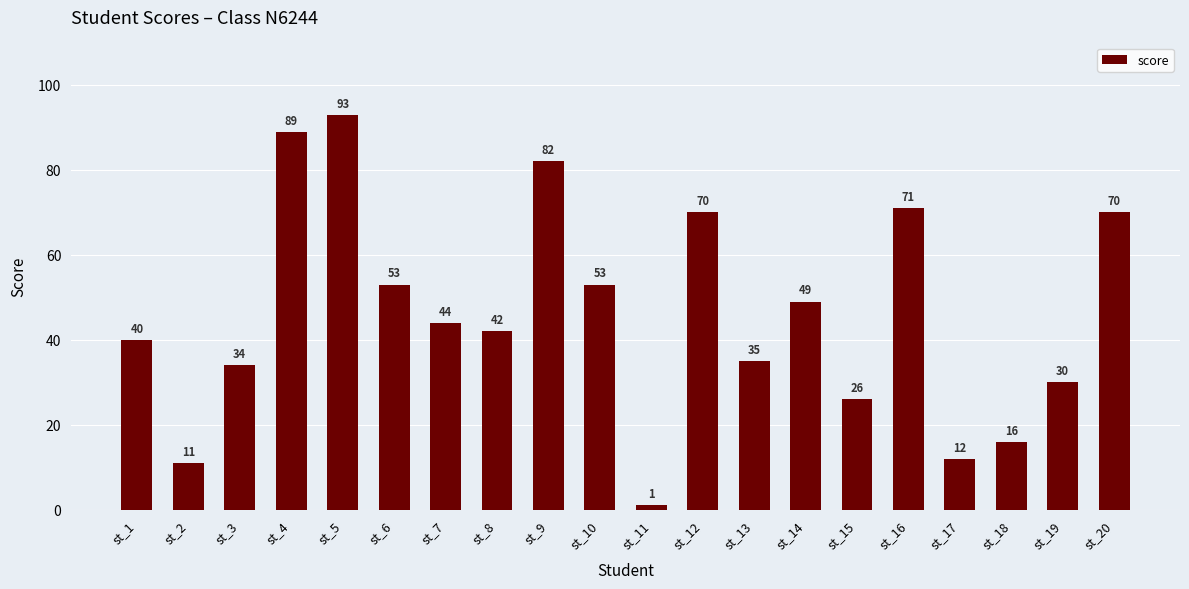

Does the chart contain any negative values?

No